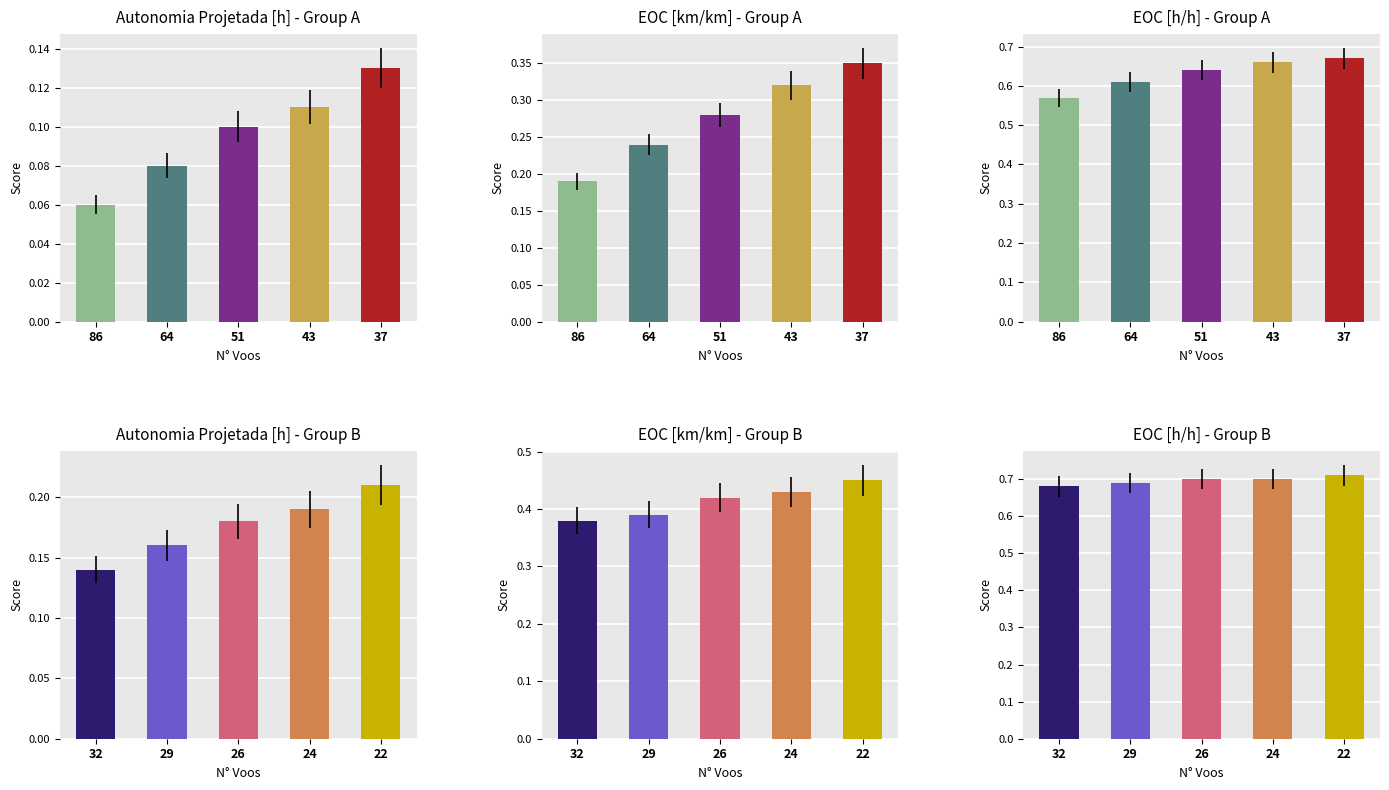

Which category has the highest value across all series?

37